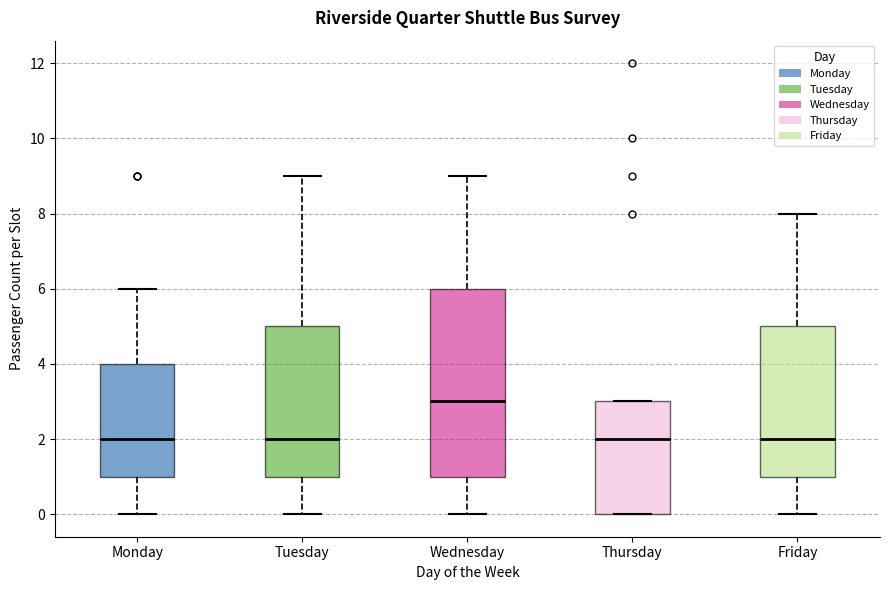

Where is the upper edge of the box for Thursday on the y-axis? The values are not printed on the chart, so give them approximately, as read against the axis.

3